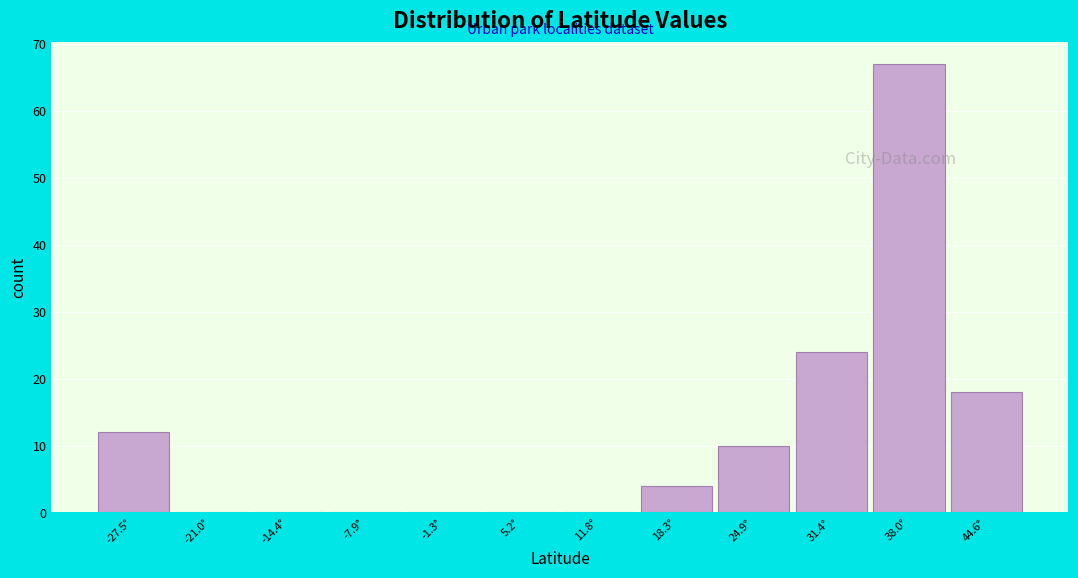

Reading right to left, what are all the values shown in this chart?

44.6°=18	38.0°=67	31.4°=24	24.9°=10	18.3°=4	11.8°=0	5.2°=0	-1.3°=0	-7.9°=0	-14.4°=0	-21.0°=0	-27.5°=12